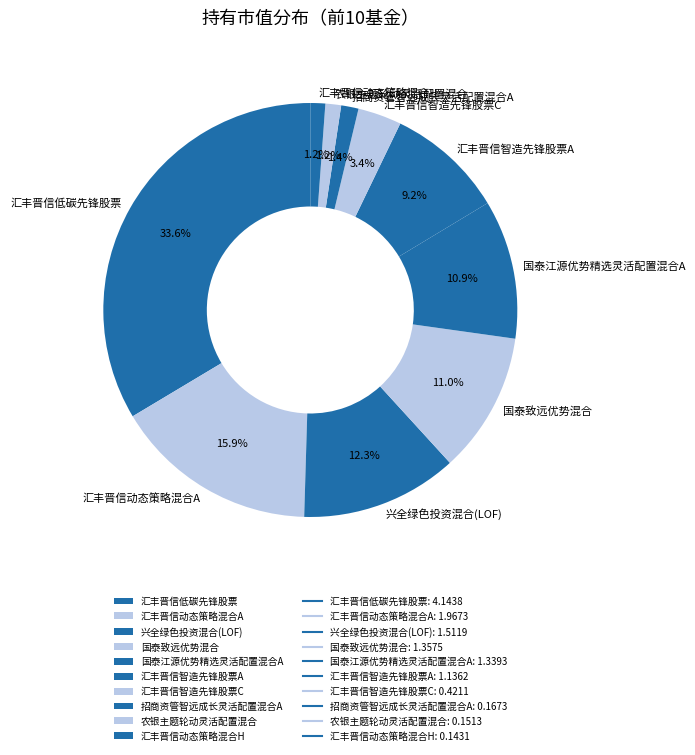

Which slice is the largest?

汇丰晋信低碳先锋股票